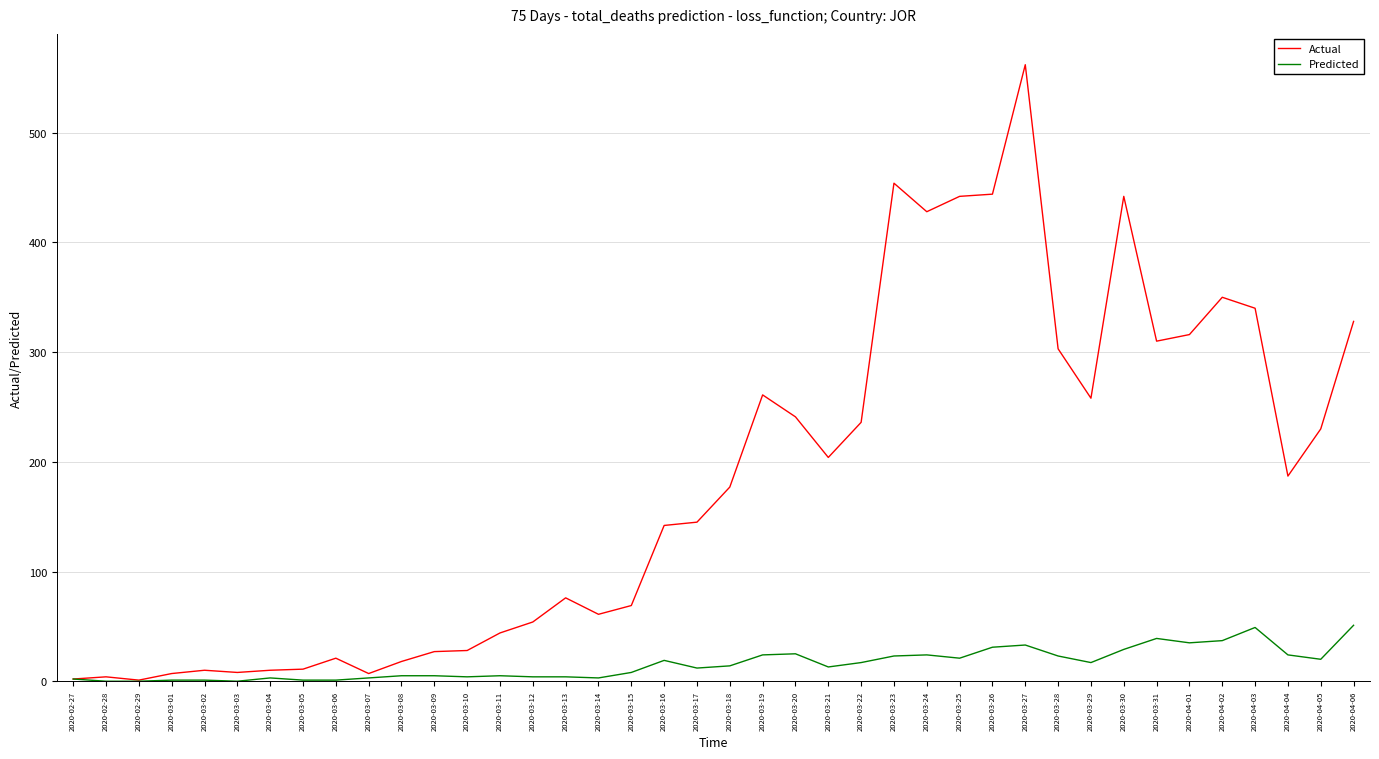

The value of Actual at 2020-03-06 is 21. True or false?

True